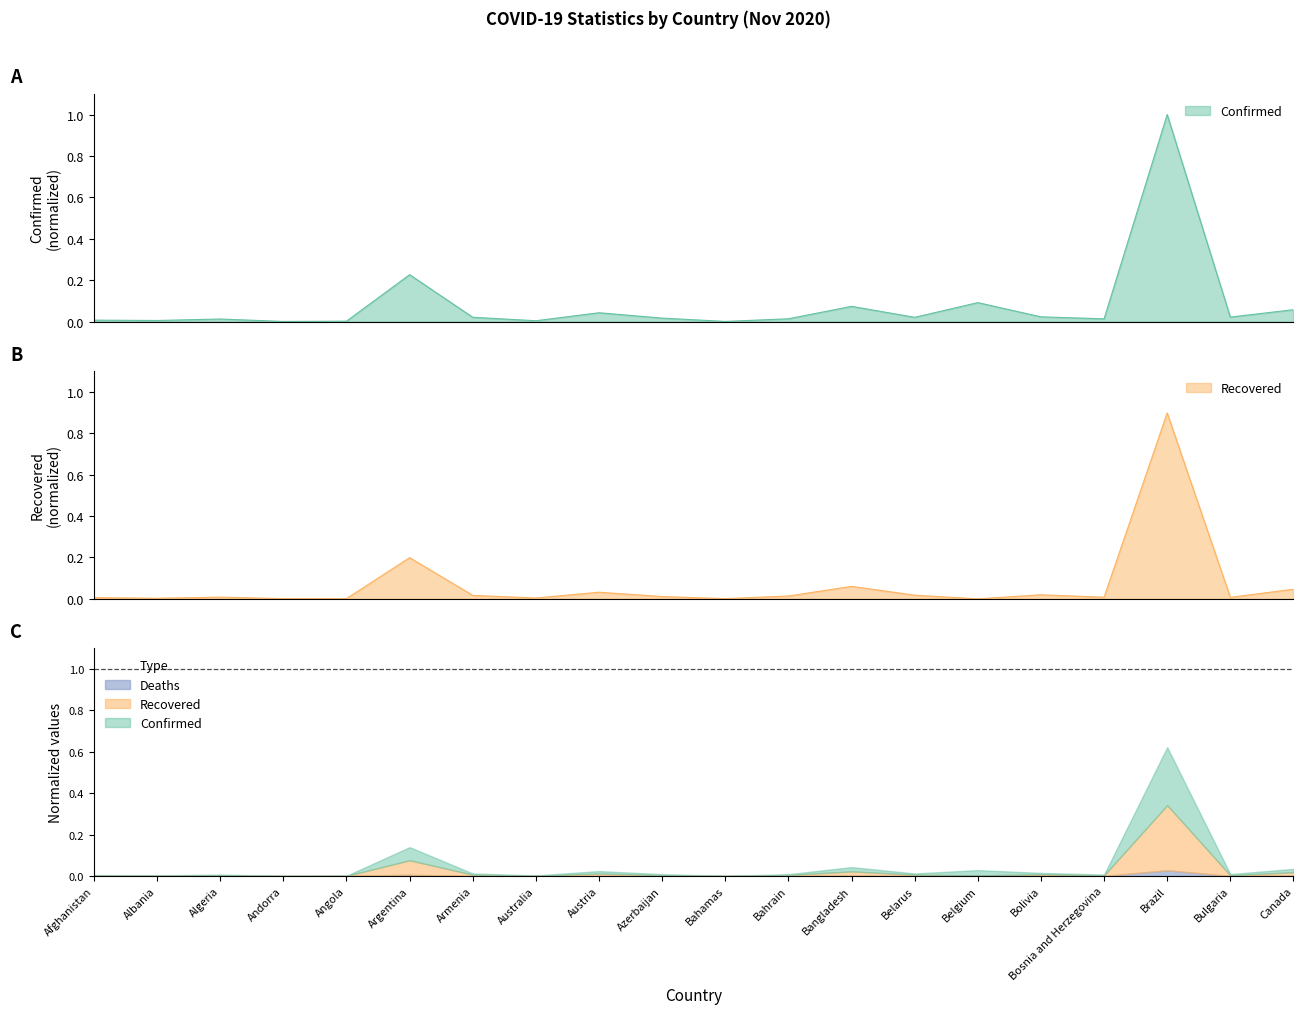

At which category does the chart reach its minimum across all series?

Belgium